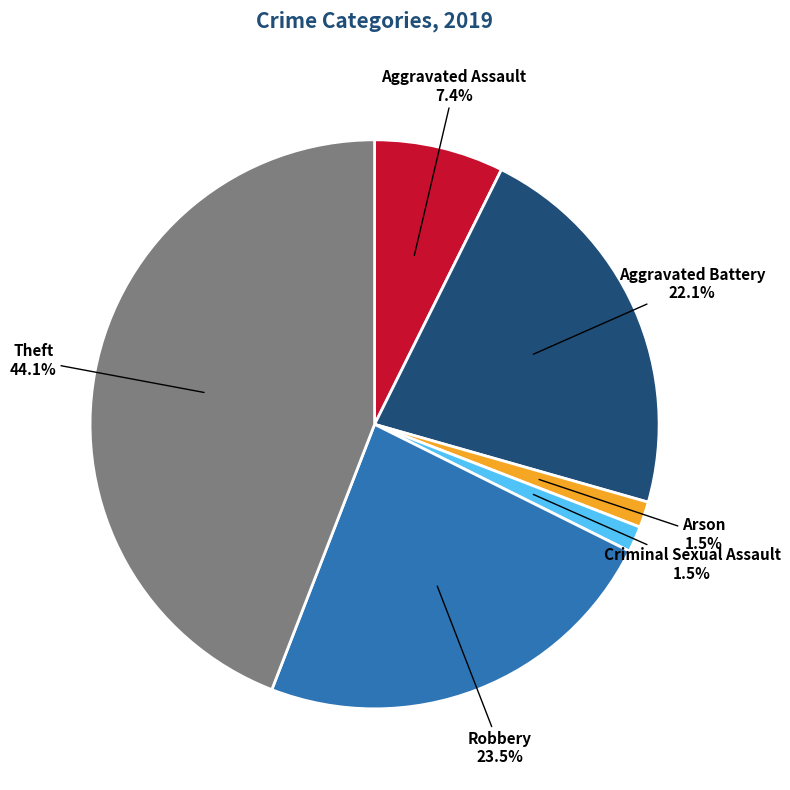

Does any single category account for the majority?

No